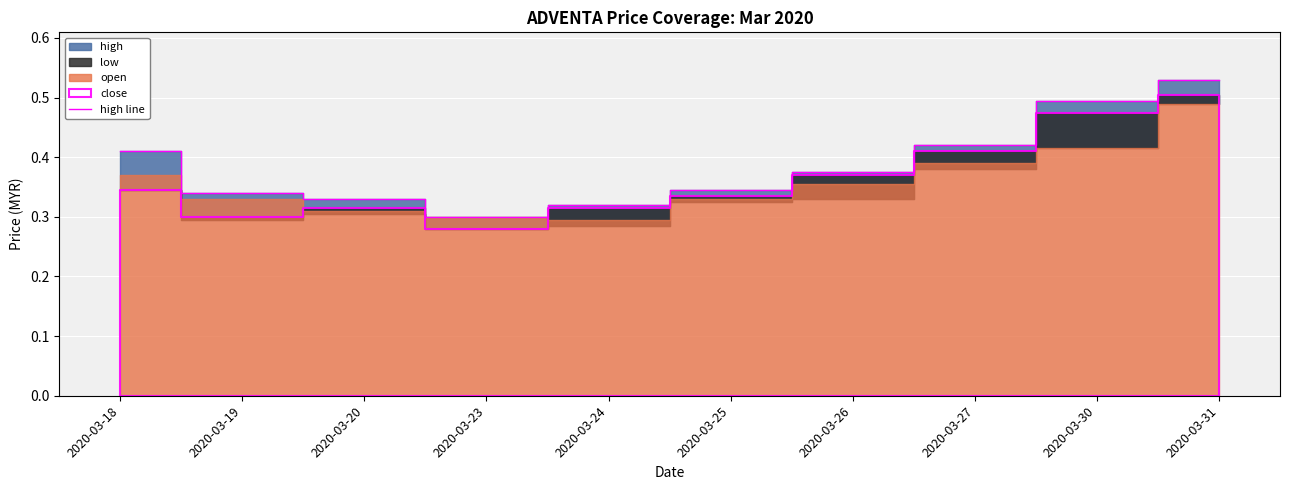

Which has a higher value, 2020-03-20 or 2020-03-24?

2020-03-20